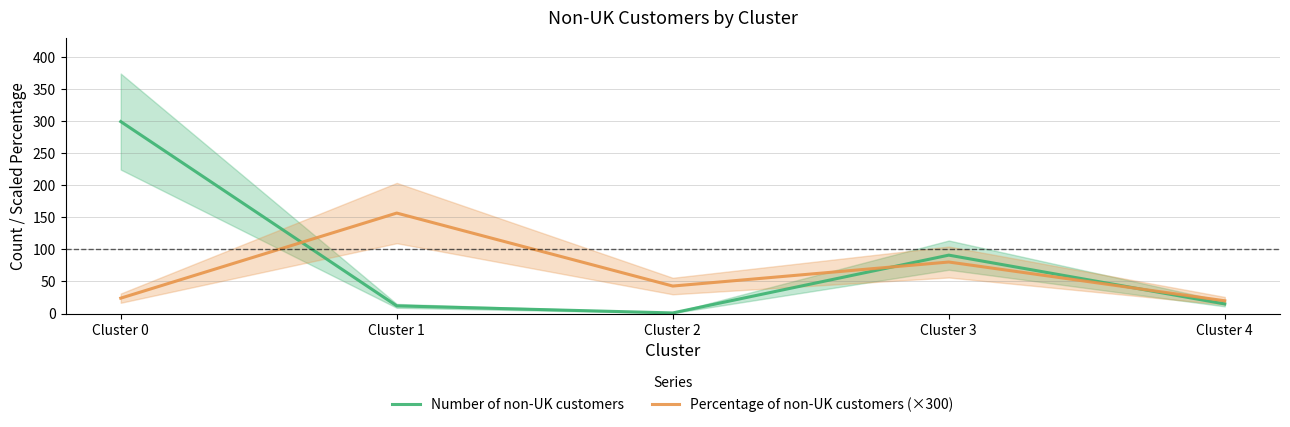

At which category does the chart reach its minimum across all series?

Cluster 2